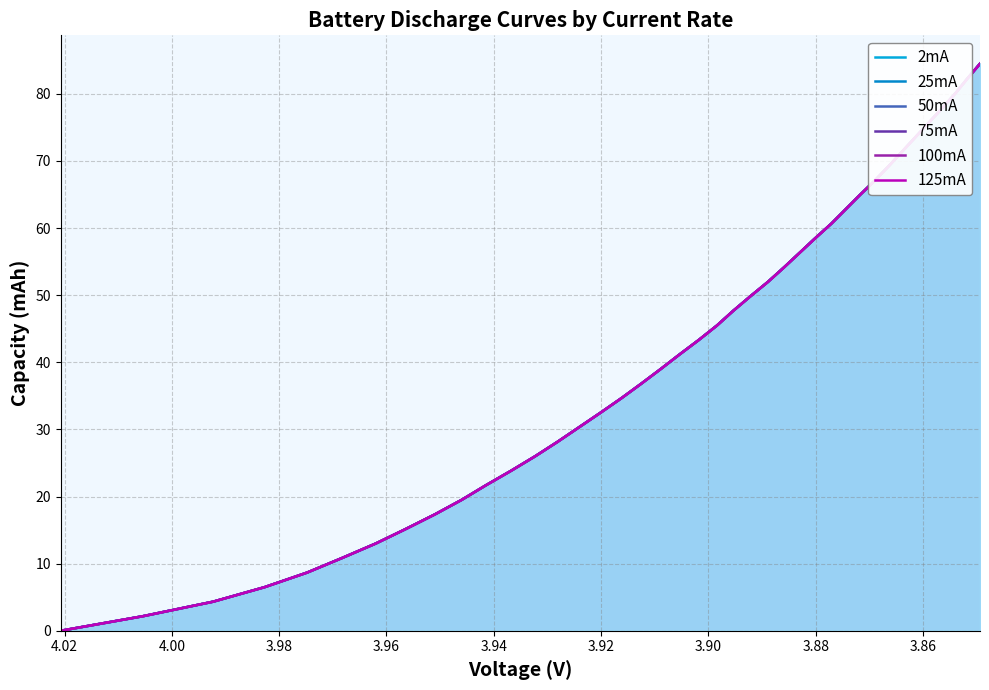

How many lines are shown in the chart?

6